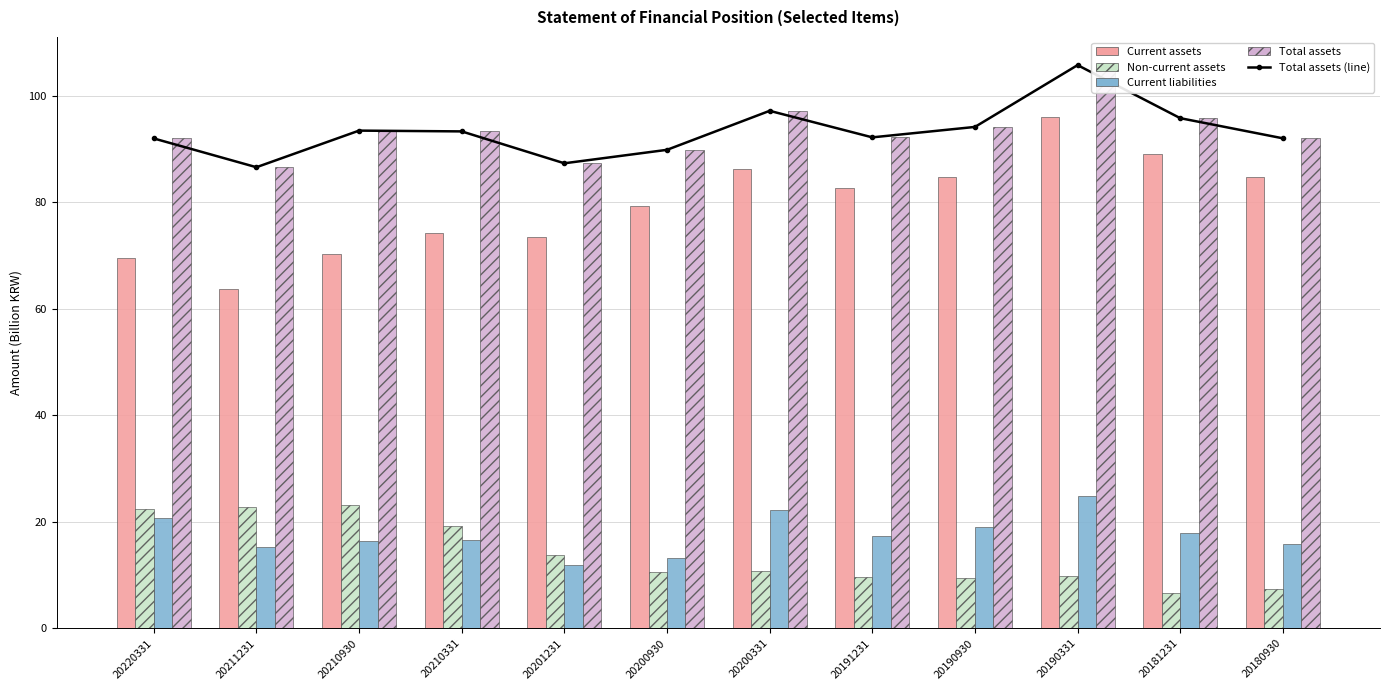

What is the spread (max minus min) of values at 20181231?

89.1